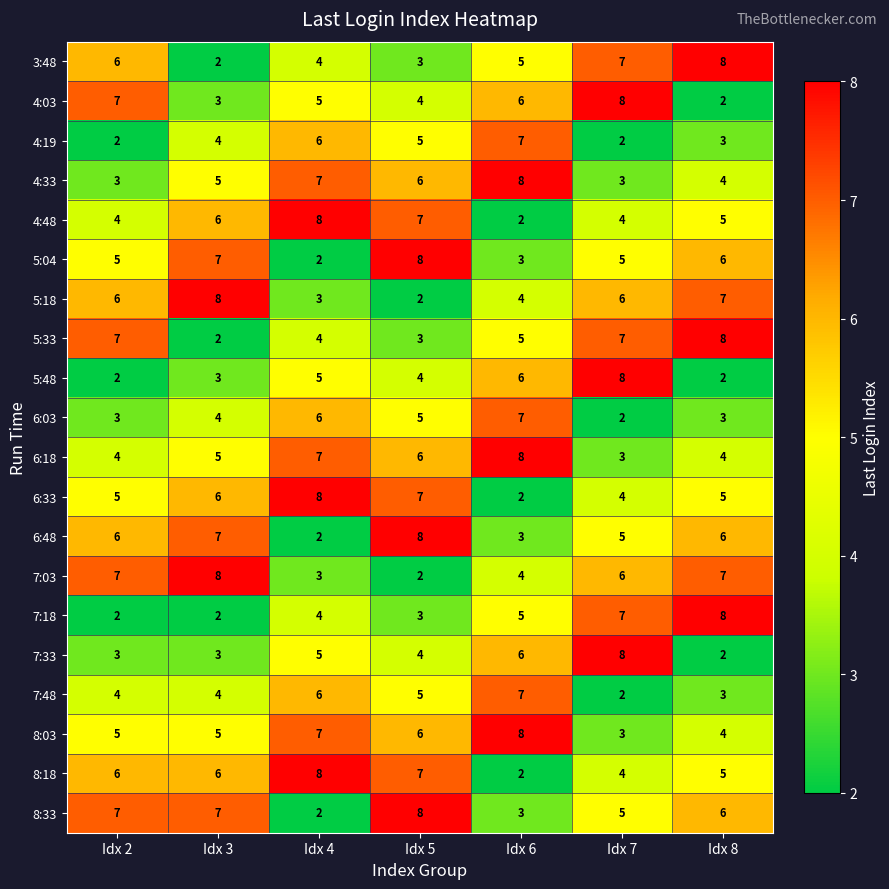

What is the difference between the maximum and minimum values in the 5:48 series?

6